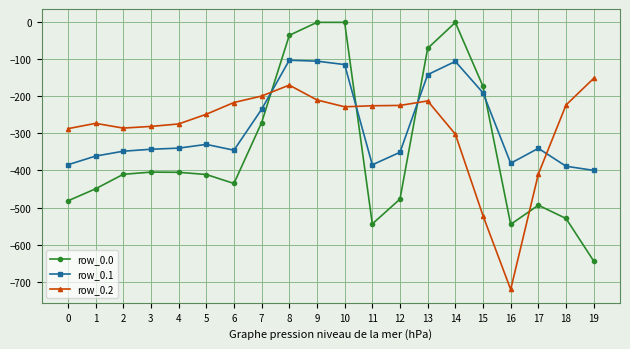

Where do row_0.1 and row_0.2 first cross each other?

7 and 8